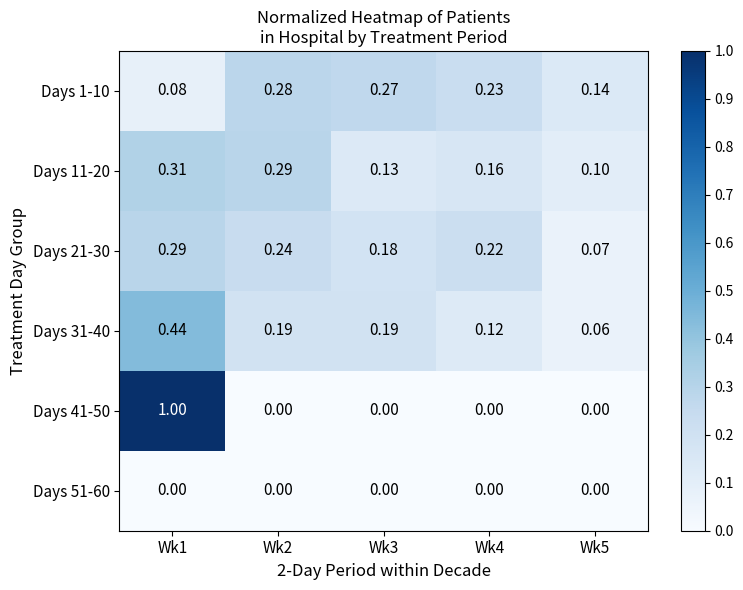

How many categories are shown in the chart?

5